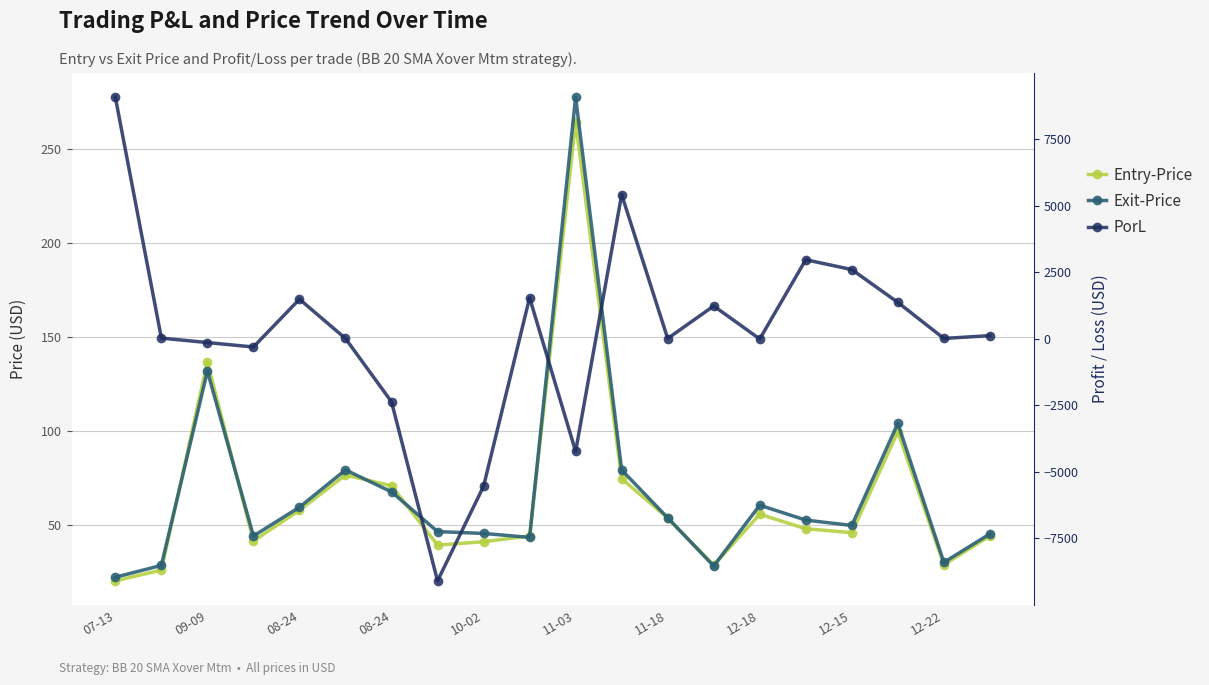

In PorL, how many points are higher than both neighbors (excluding endpoints)?

5